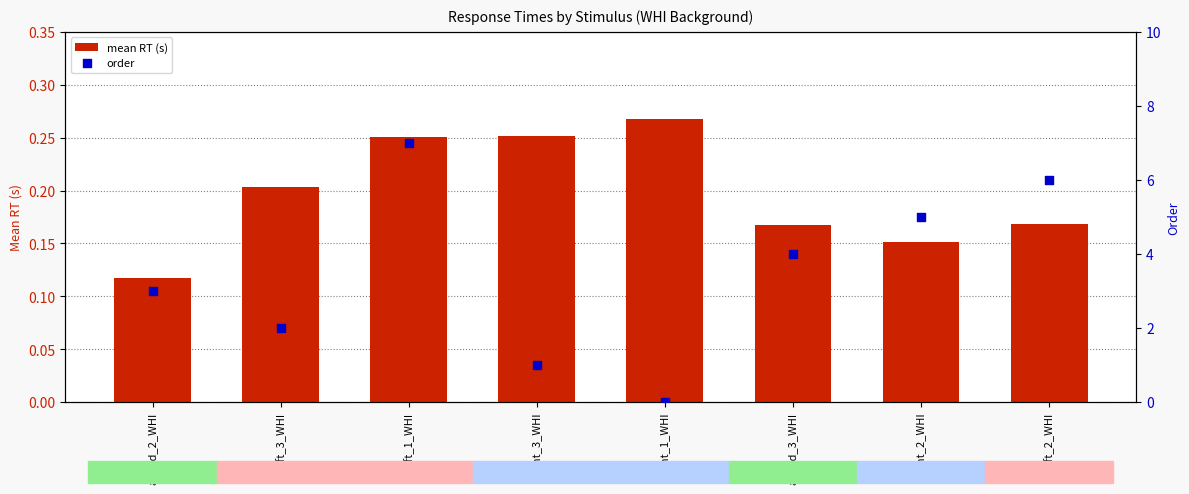

At which category is the sum across all series the highest?

left_1_WHI